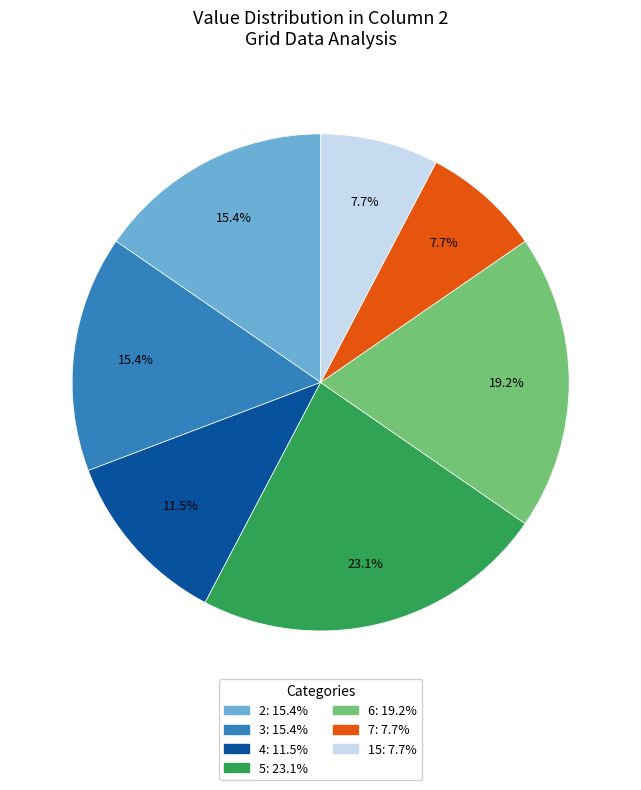

What percentage do 2 and 6 together represent?

34.6%